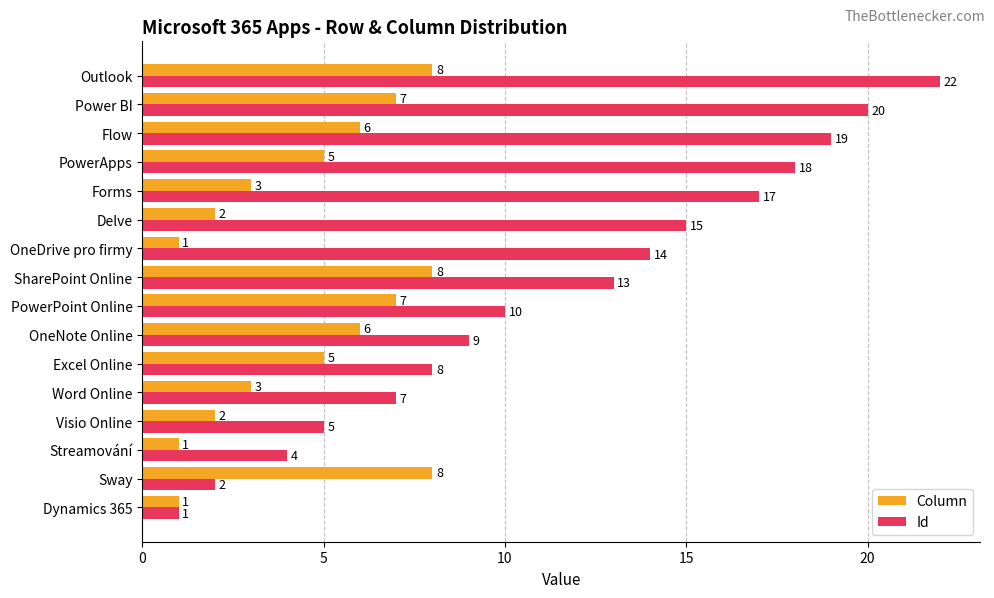

At how many categories does at least one series exceed 12?

8